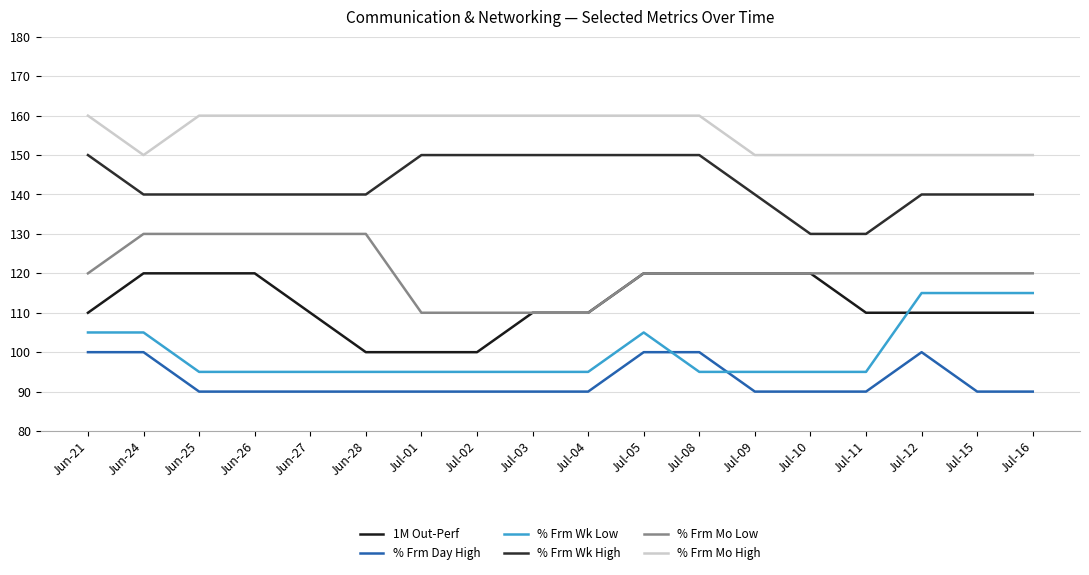

Reading right to left, transcribe all the data shown in this chart.

1M Out-Perf: Jul-16=110	Jul-15=110	Jul-12=110	Jul-11=110	Jul-10=120	Jul-09=120	Jul-08=120	Jul-05=120	Jul-04=110	Jul-03=110	Jul-02=100	Jul-01=100	Jun-28=100	Jun-27=110	Jun-26=120	Jun-25=120	Jun-24=120	Jun-21=110
% Frm Day High: Jul-16=90	Jul-15=90	Jul-12=100	Jul-11=90	Jul-10=90	Jul-09=90	Jul-08=100	Jul-05=100	Jul-04=90	Jul-03=90	Jul-02=90	Jul-01=90	Jun-28=90	Jun-27=90	Jun-26=90	Jun-25=90	Jun-24=100	Jun-21=100
% Frm Wk Low: Jul-16=115	Jul-15=115	Jul-12=115	Jul-11=95	Jul-10=95	Jul-09=95	Jul-08=95	Jul-05=105	Jul-04=95	Jul-03=95	Jul-02=95	Jul-01=95	Jun-28=95	Jun-27=95	Jun-26=95	Jun-25=95	Jun-24=105	Jun-21=105
% Frm Wk High: Jul-16=140	Jul-15=140	Jul-12=140	Jul-11=130	Jul-10=130	Jul-09=140	Jul-08=150	Jul-05=150	Jul-04=150	Jul-03=150	Jul-02=150	Jul-01=150	Jun-28=140	Jun-27=140	Jun-26=140	Jun-25=140	Jun-24=140	Jun-21=150
% Frm Mo Low: Jul-16=120	Jul-15=120	Jul-12=120	Jul-11=120	Jul-10=120	Jul-09=120	Jul-08=120	Jul-05=120	Jul-04=110	Jul-03=110	Jul-02=110	Jul-01=110	Jun-28=130	Jun-27=130	Jun-26=130	Jun-25=130	Jun-24=130	Jun-21=120
% Frm Mo High: Jul-16=150	Jul-15=150	Jul-12=150	Jul-11=150	Jul-10=150	Jul-09=150	Jul-08=160	Jul-05=160	Jul-04=160	Jul-03=160	Jul-02=160	Jul-01=160	Jun-28=160	Jun-27=160	Jun-26=160	Jun-25=160	Jun-24=150	Jun-21=160